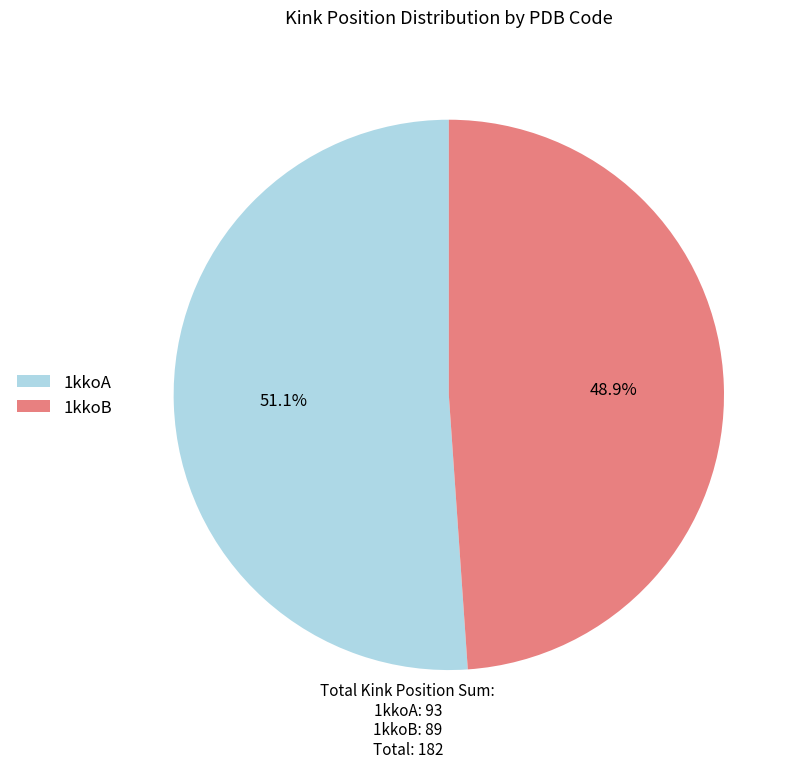

To the nearest percent, what portion does 1kkoA represent?

51%